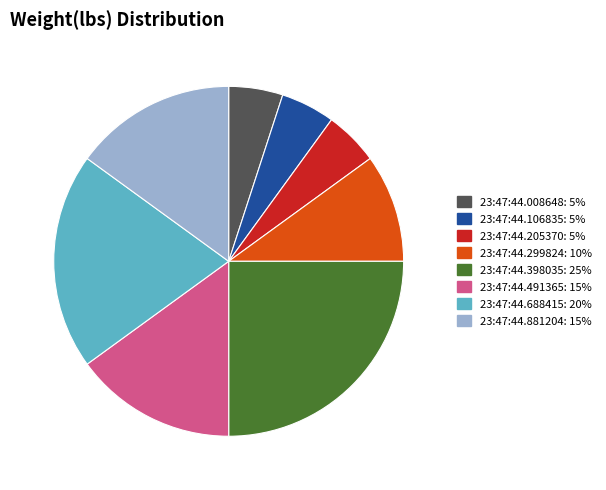

Which slice is the largest?

23:47:44.398035